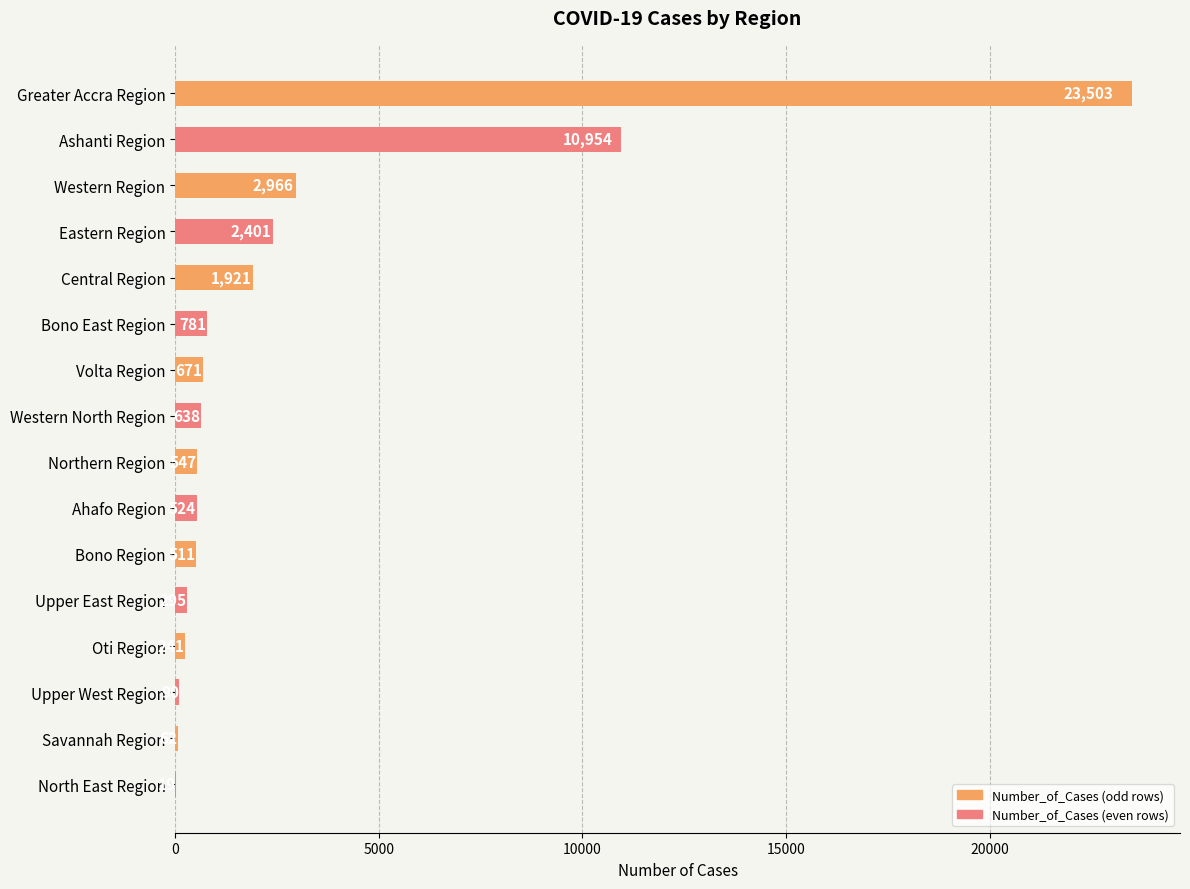

Count the number of categories in the chart.

16